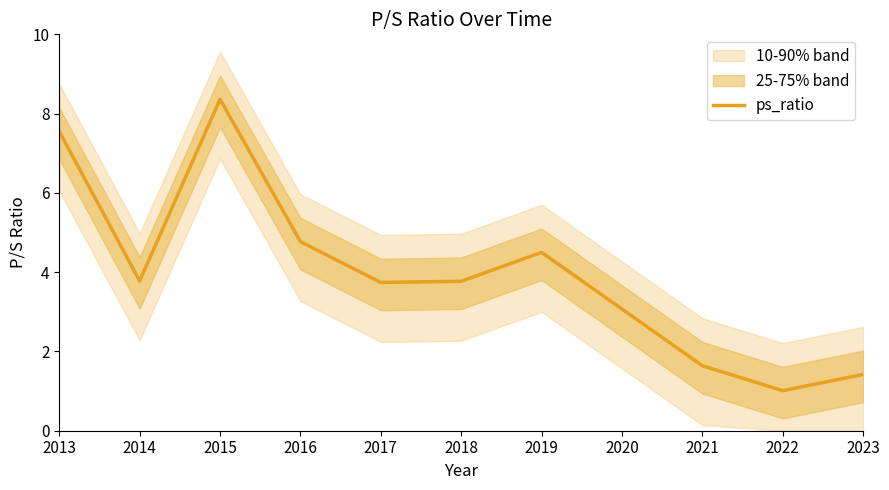

What is the smallest value displayed?

1.0